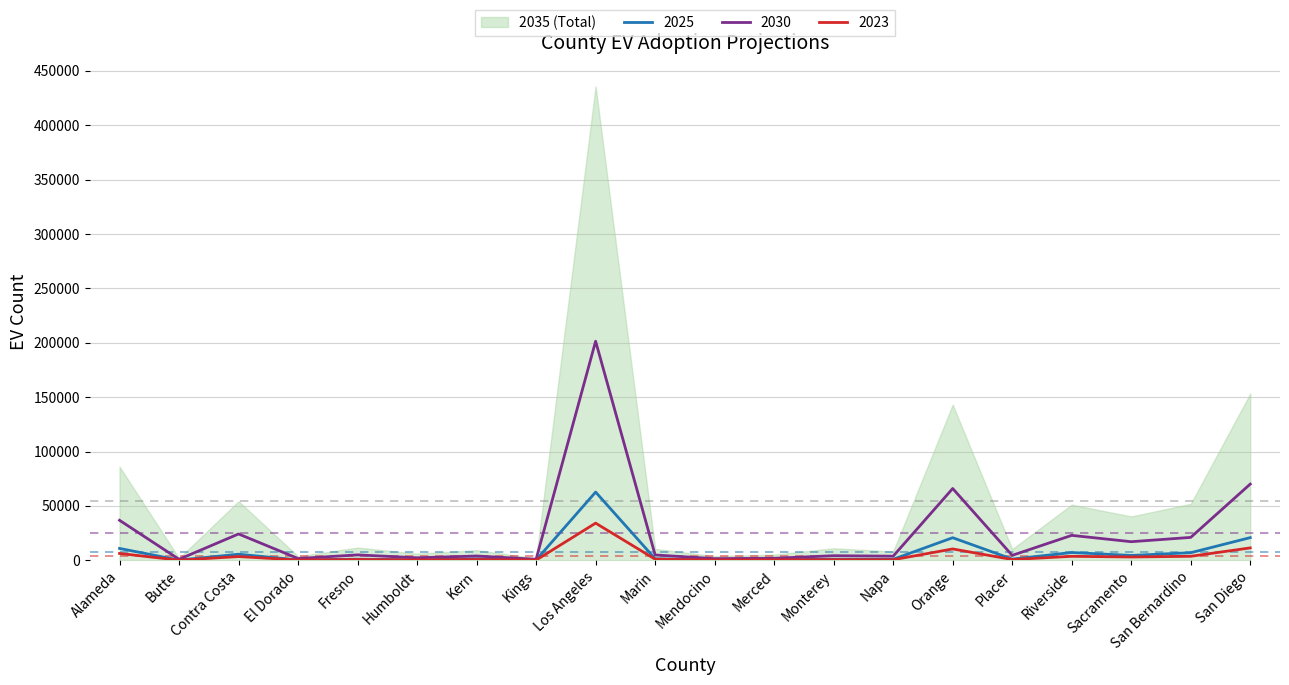

True or false: 2023 and 2025 intersect in this chart.

False